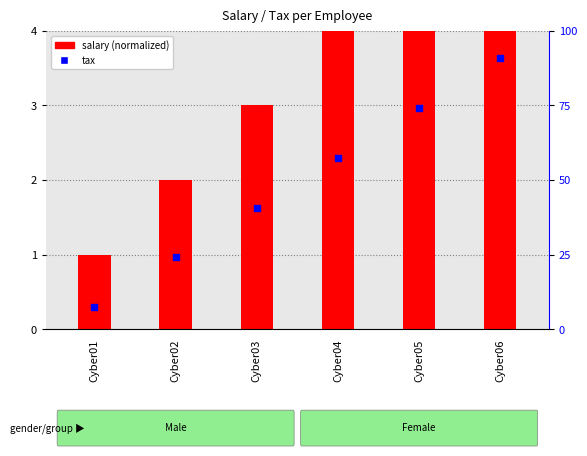

What is the total value across all series at Cyber01?

1.4